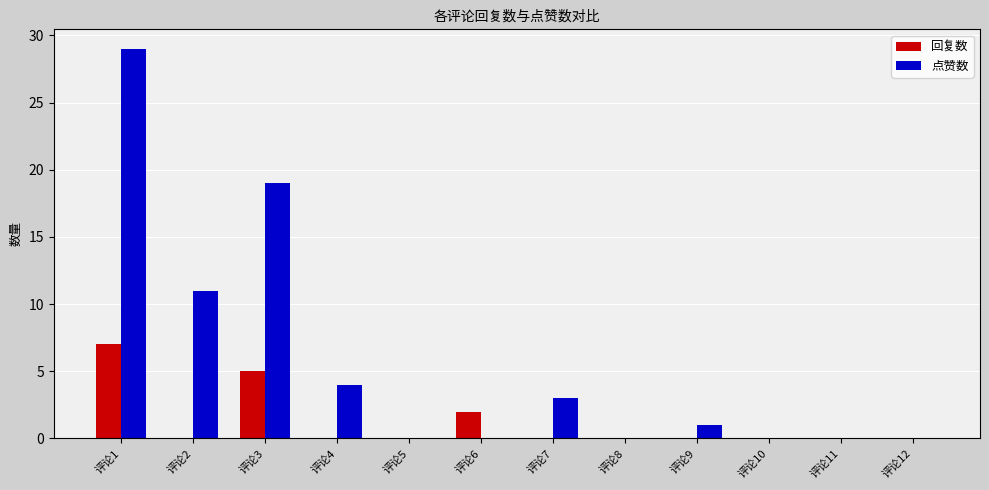

Count the number of categories in the chart.

12